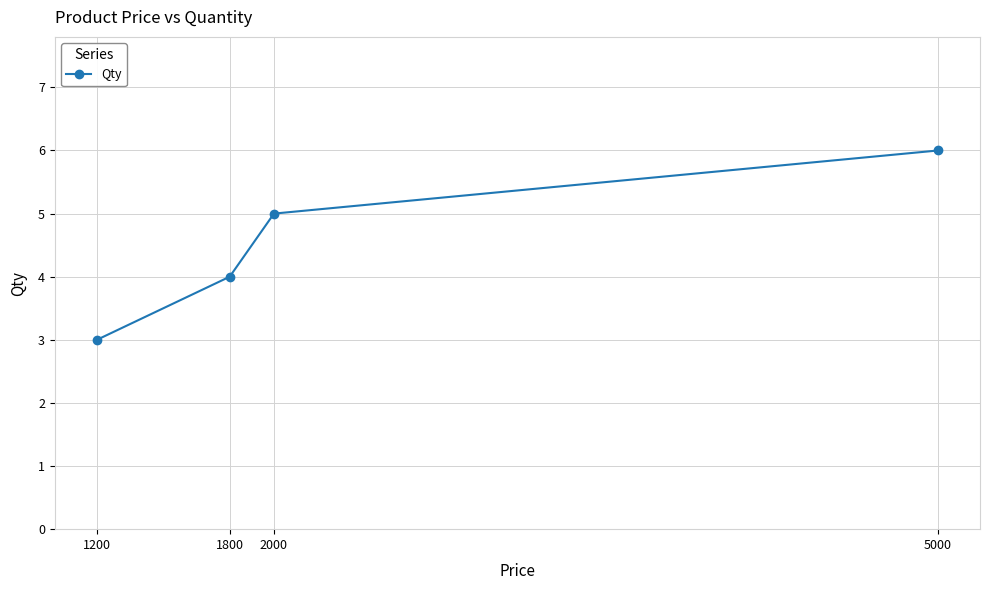

What is the value of the 1st point from the left?

3